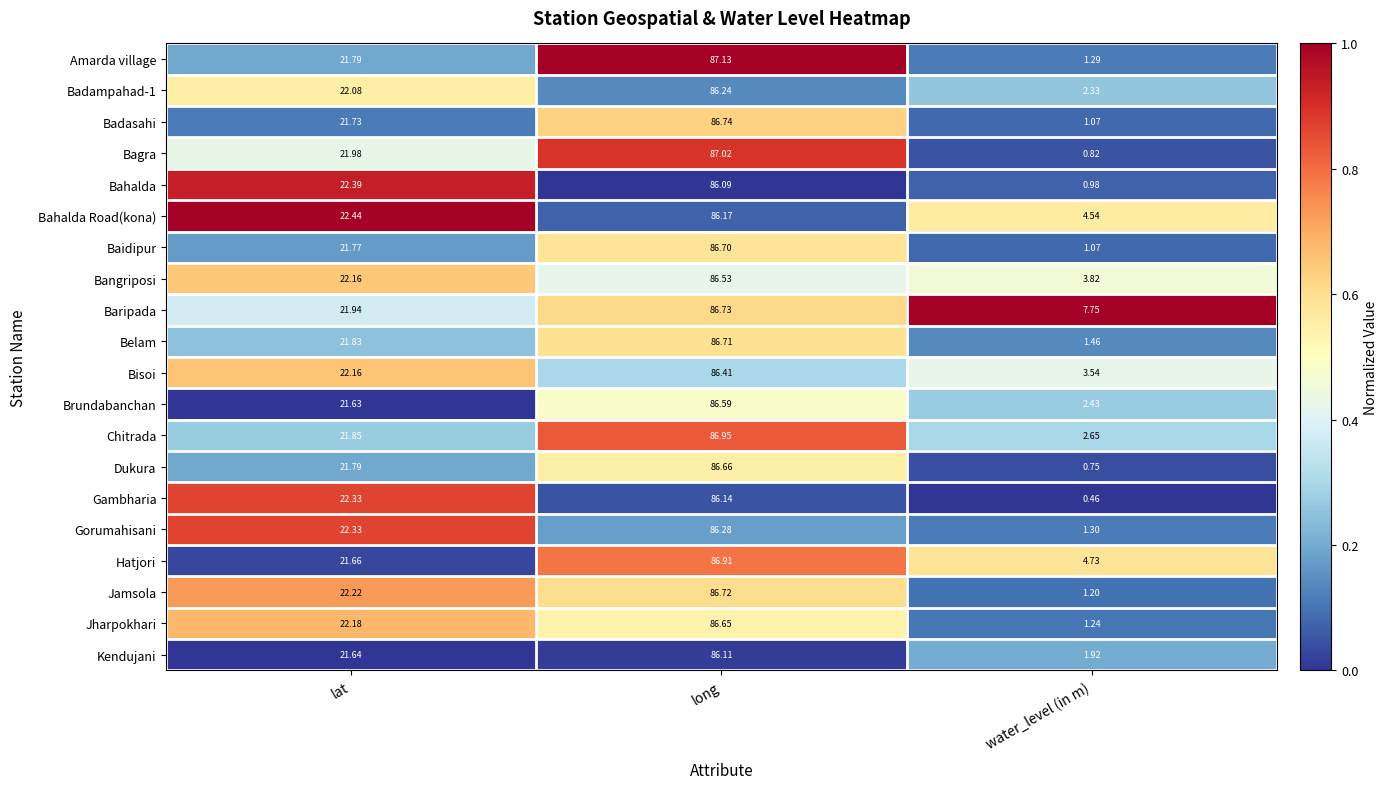

Where does the Bagra series first go above 21?

lat